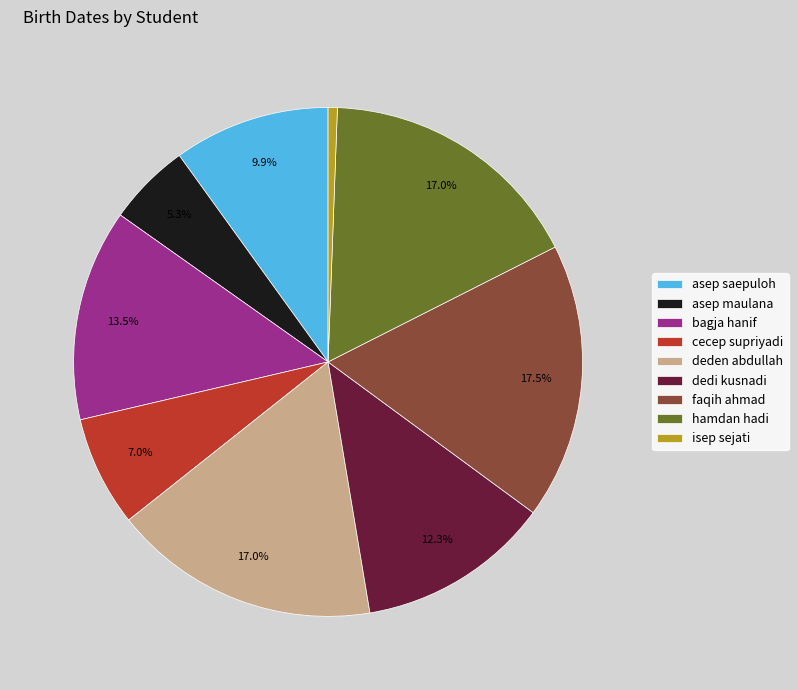

What percentage is NOT represented by asep saepuloh?

90.1%